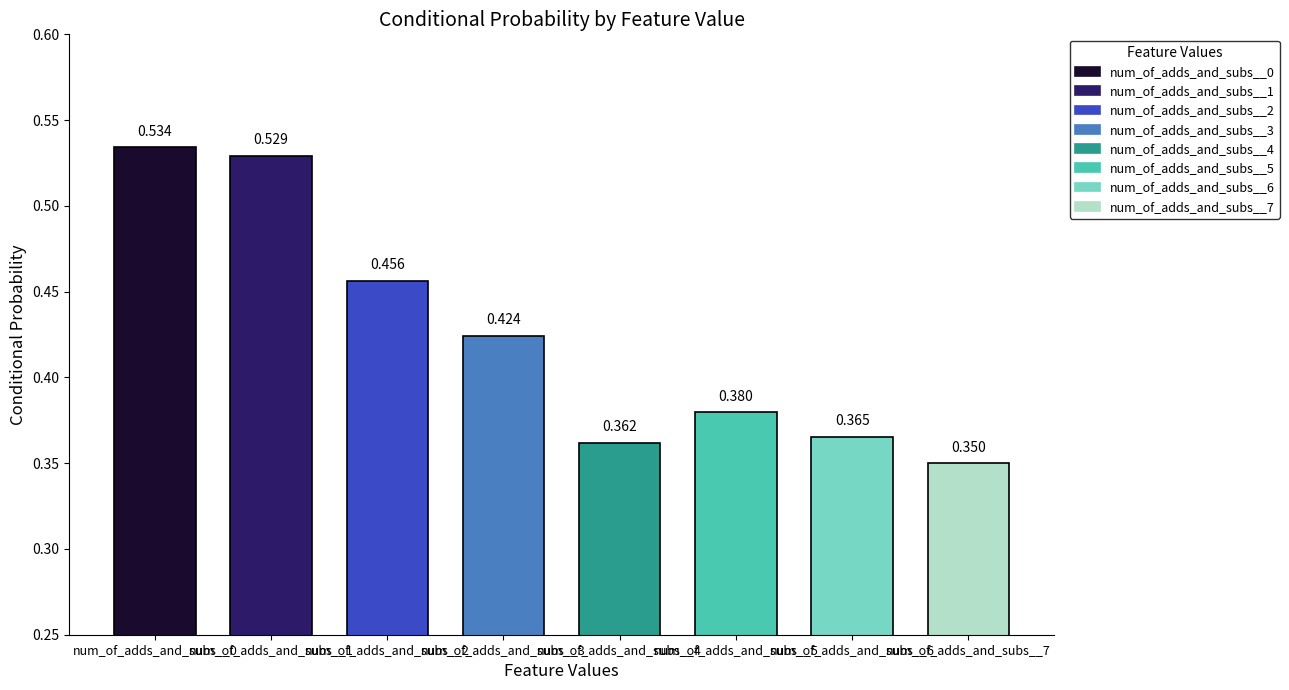

What is the value of the 6th bar from the left?

0.4